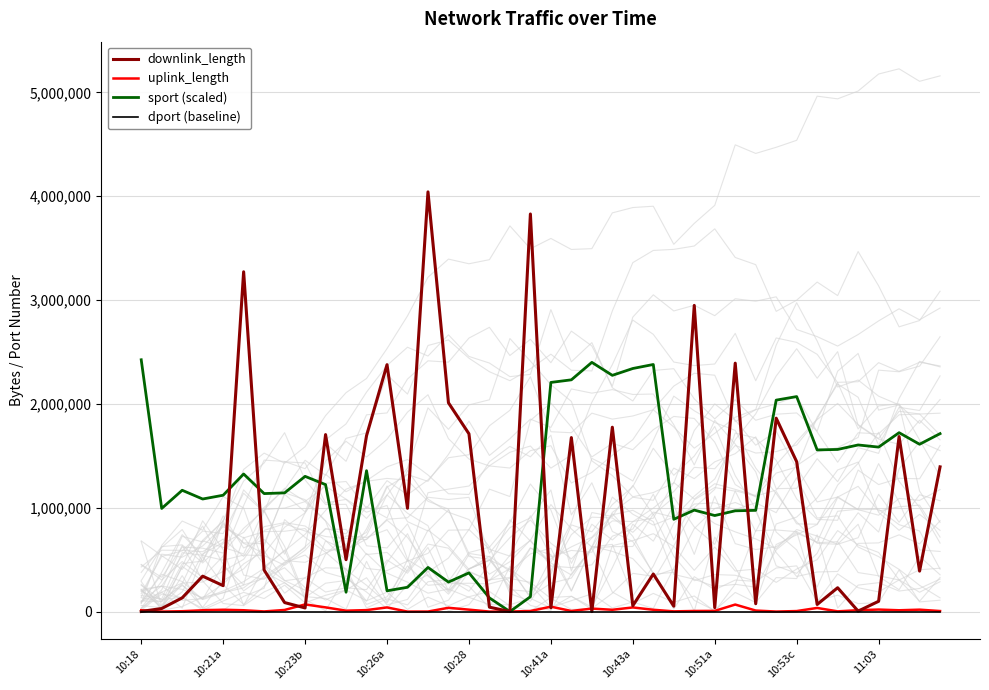

True or false: sport (scaled) has a value of 914936.2 at 21.

False